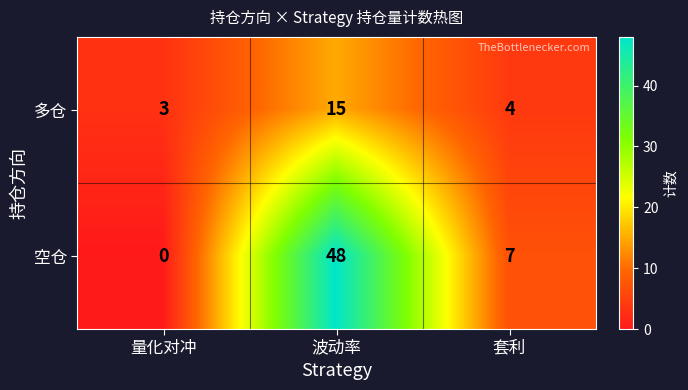

At how many categories does at least one series exceed 32?

1